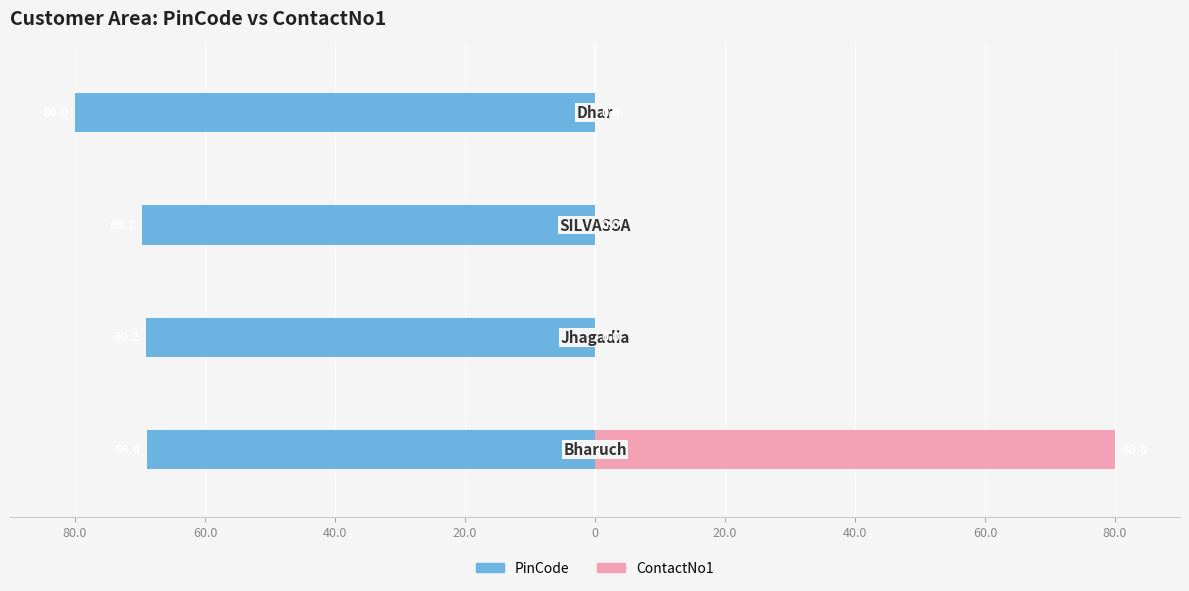

What is the maximum value for ContactNo1?

80.0